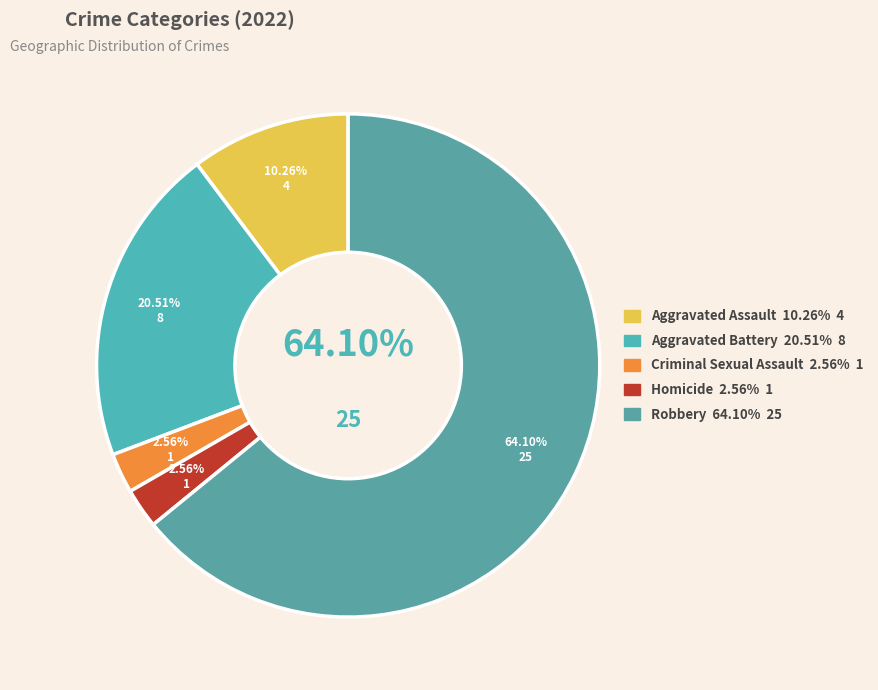

What percentage is the Homicide slice, to the nearest percent?

3%